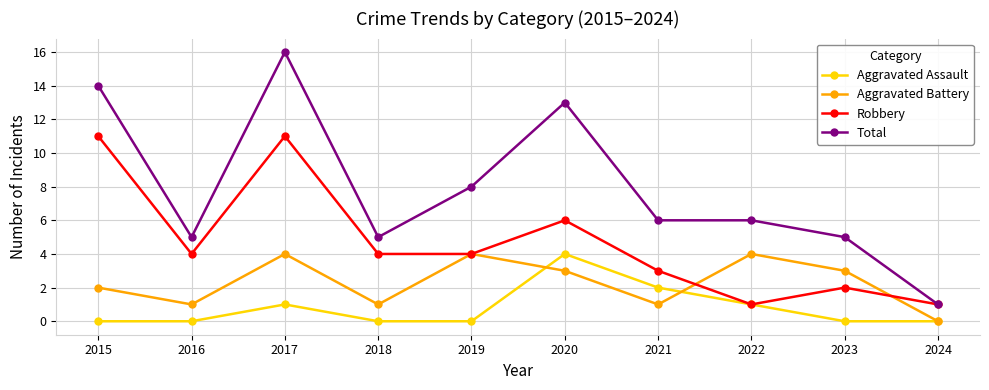

True or false: Total has more than 0 interior local peaks.

True